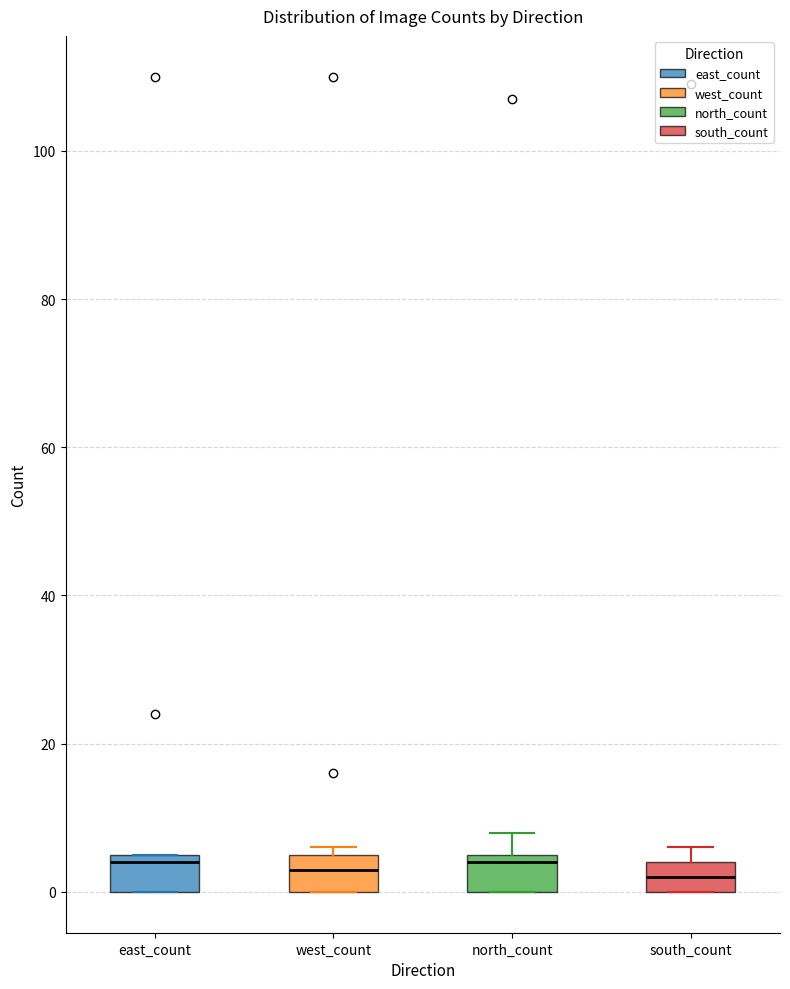

Reading left to right, read every box against the y-axis: the position of its median line, the range the box covers, and the ends of its whiskers. The values are not printed on the chart, so give them approximately, as read against the axis.

east_count: median 4, box 0 to 6, whiskers 0 to 6
west_count: median 4, box 0 to 6, whiskers 0 to 6 (just above the box's upper edge)
north_count: median 4, box 0 to 6, whiskers 0 to 8
south_count: median 2, box 0 to 4, whiskers 0 to 6